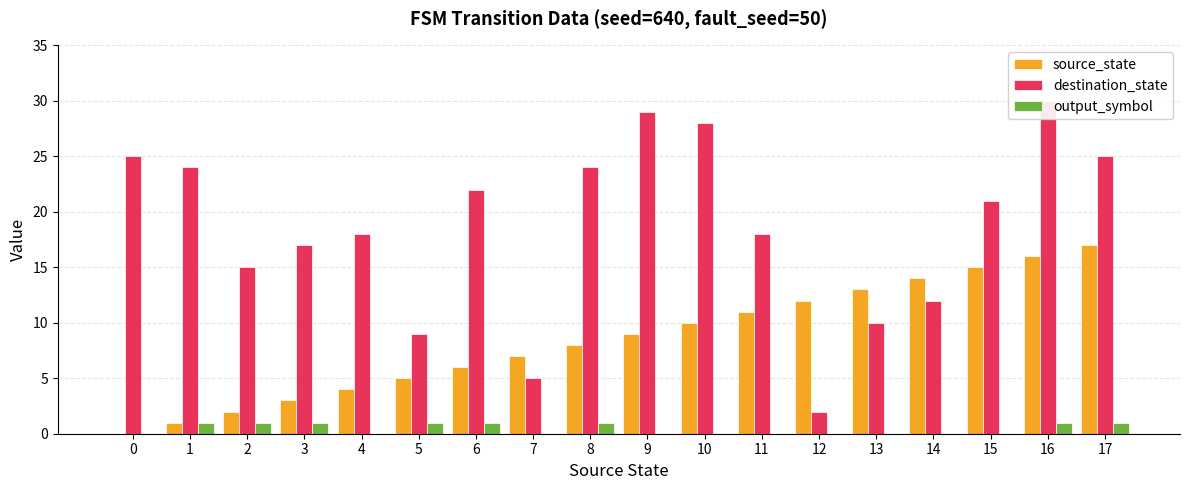

At which label is destination_state closest to 16?

2